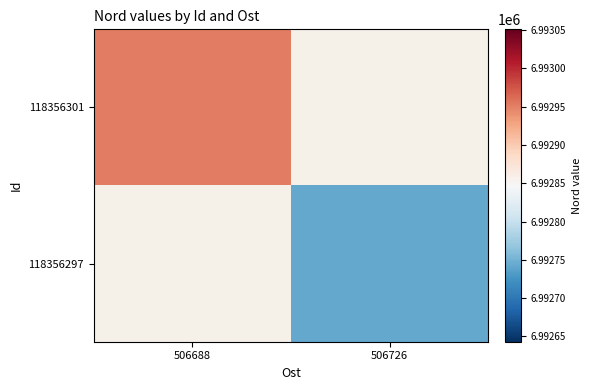

At how many categories does at least one series exceed 6992832?

1